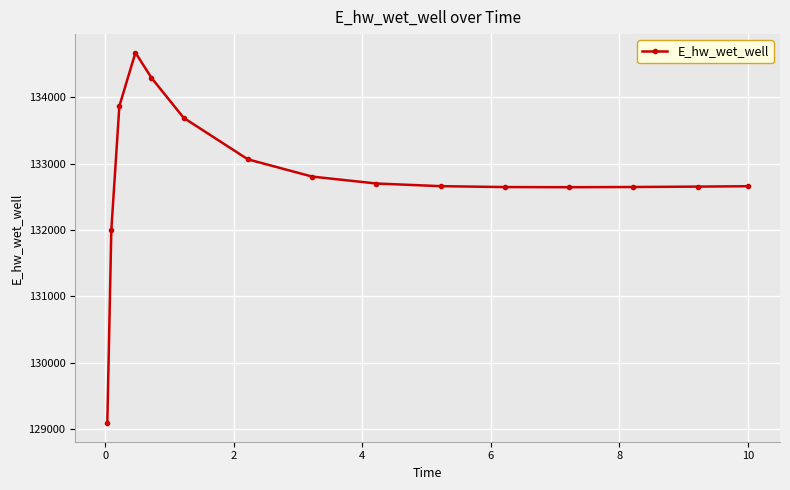

What is the difference between the maximum and minimum values?

5586.2